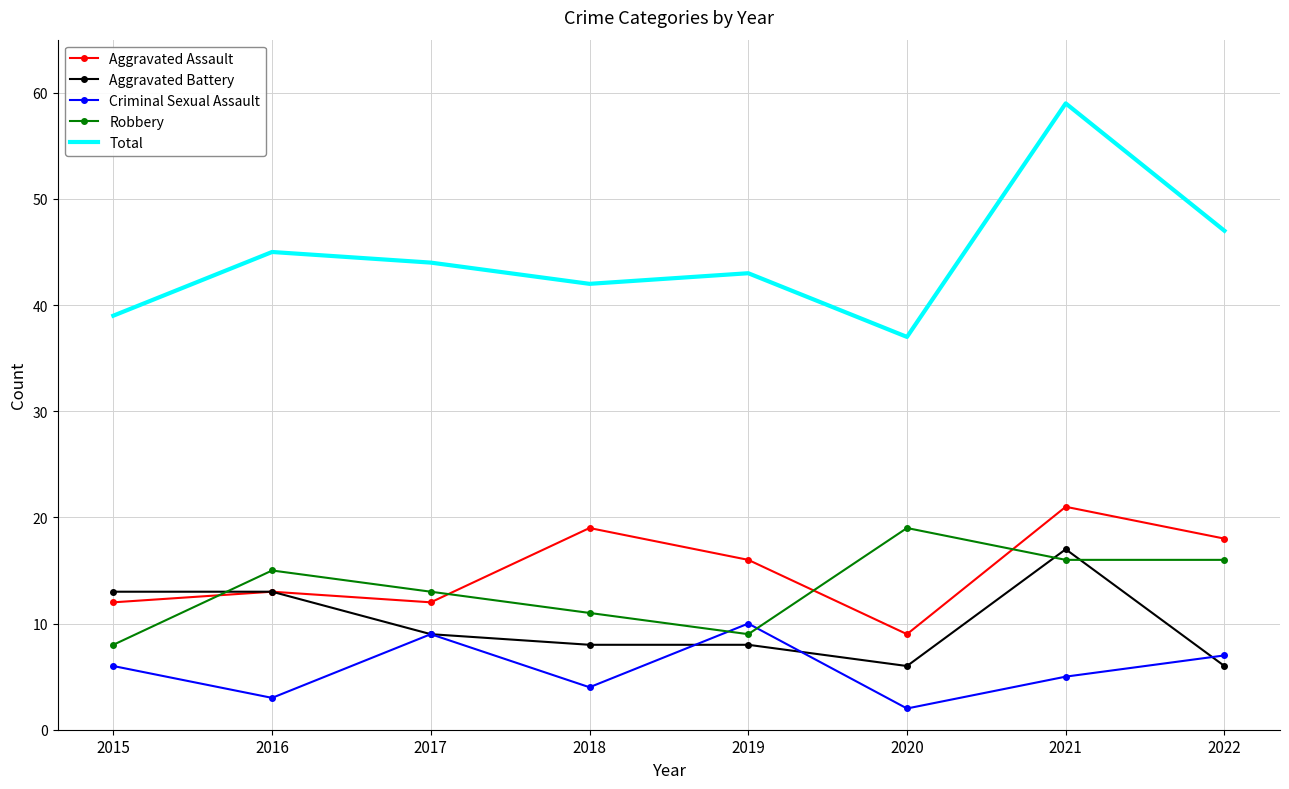

Which category has the lowest value in the Aggravated Assault series?

2020